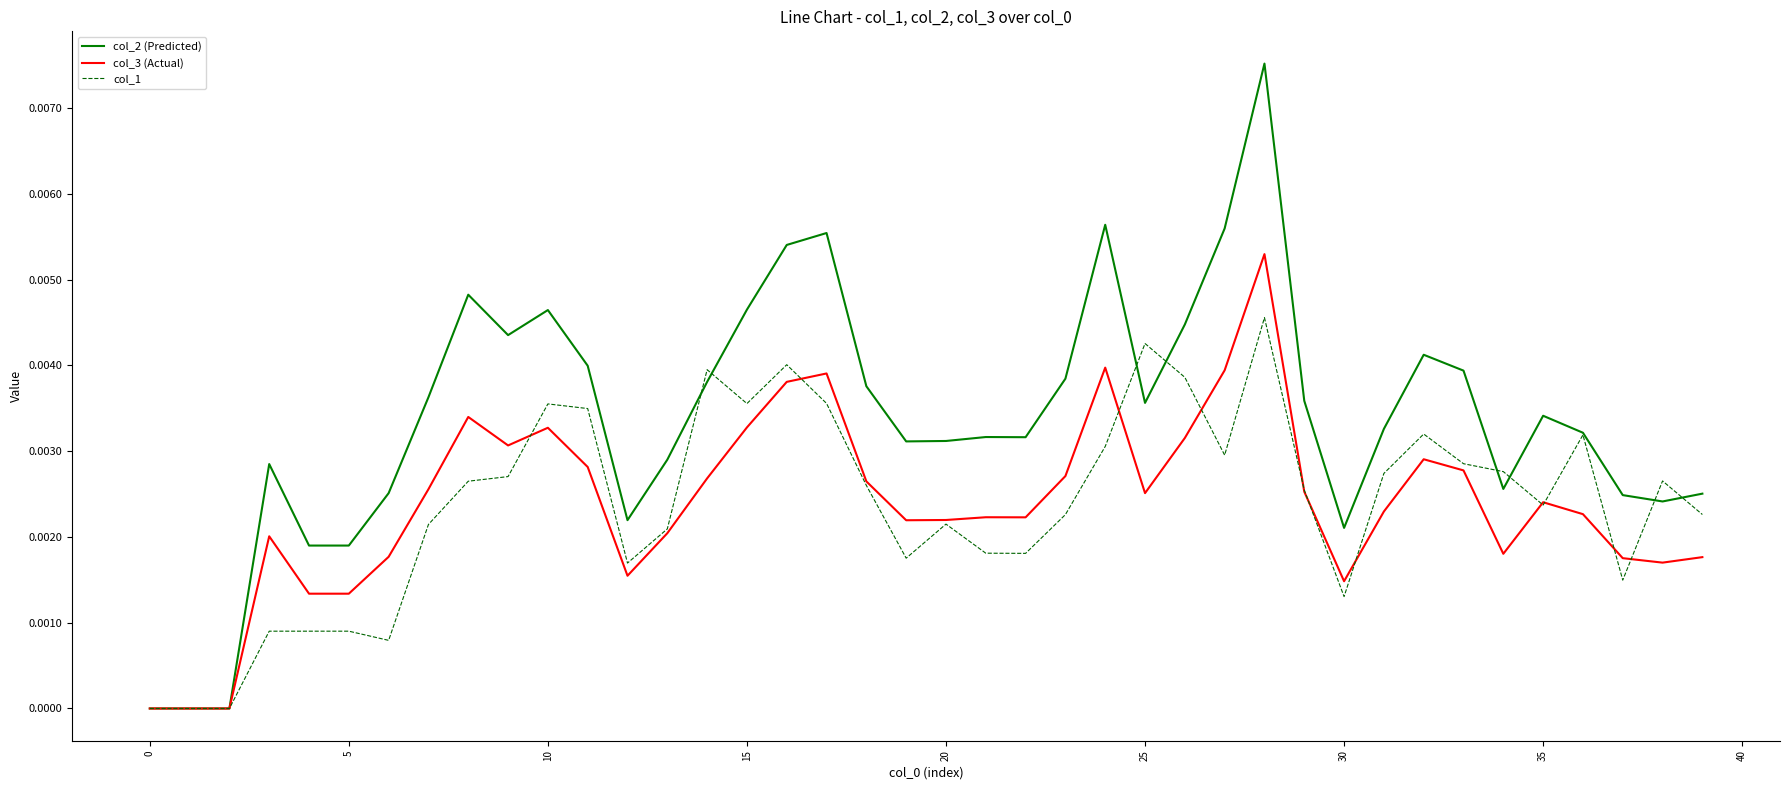

Which series has the largest total across all categories?

col_2 (Predicted)